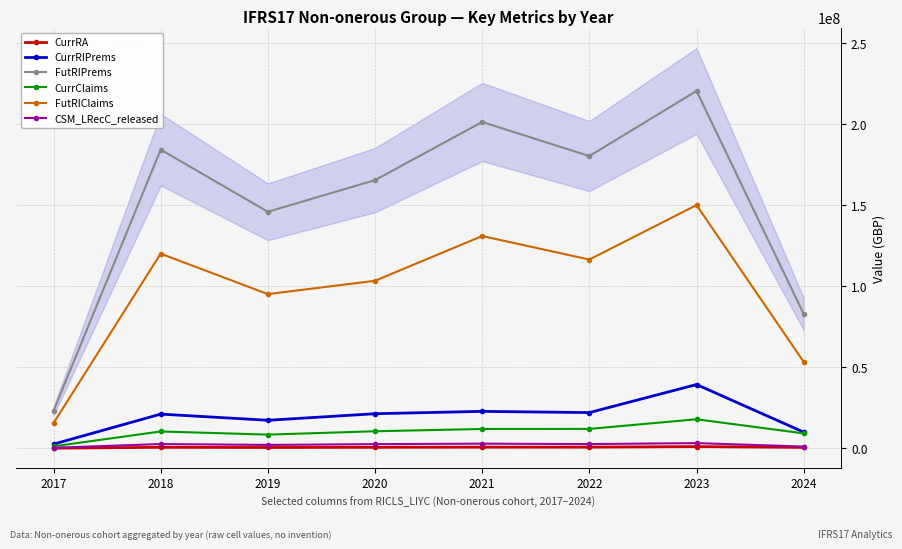

What is the average value of the CurrRA series?

612555.6